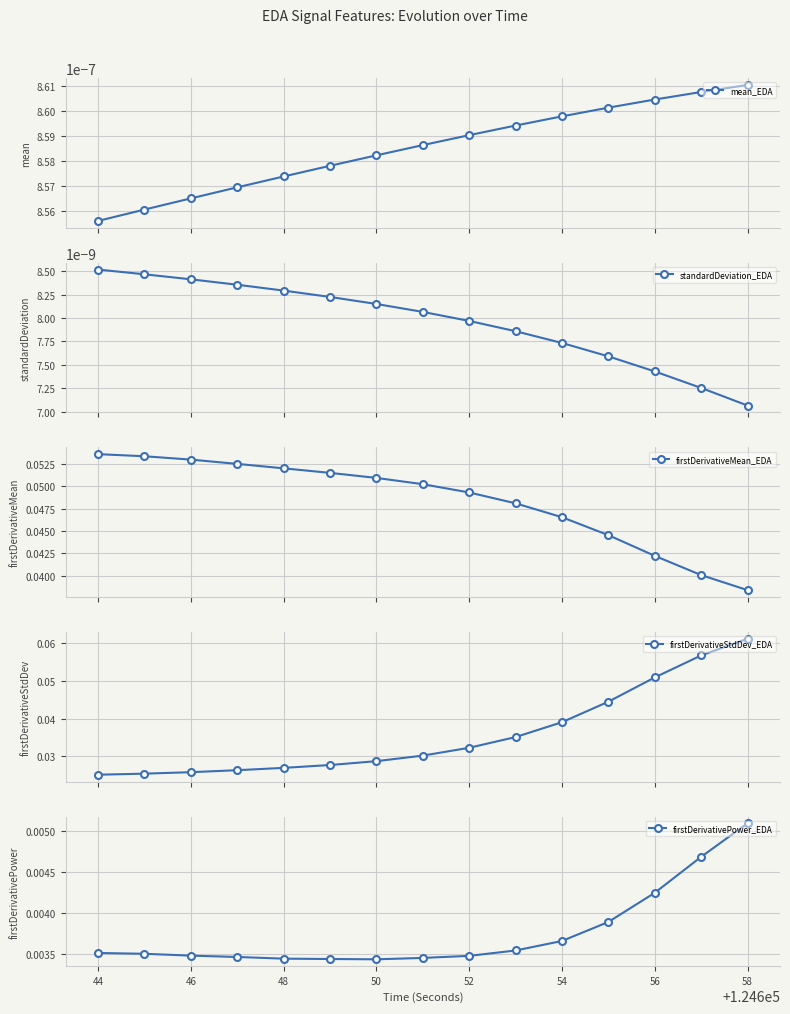

True or false: firstDerivativeMean_EDA has more than 1 points higher than both neighbors.

False